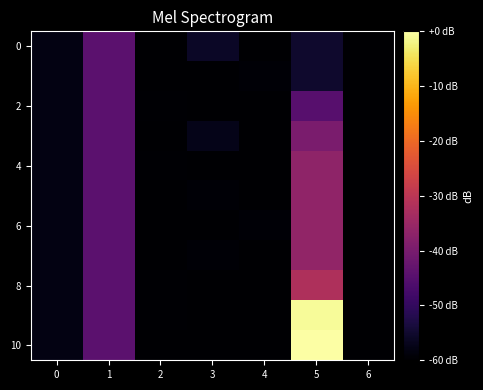

Reading left to right, list all the values displayed in this chart.

row_0: -58.1	-44.1	-59.9	-55.8	-60.0	-55.3	-60.0
row_1: -58.1	-44.1	-59.9	-59.9	-59.5	-55.2	-60.0
row_2: -58.1	-44.1	-59.7	-60.0	-60.0	-44.8	-60.0
row_3: -58.1	-44.1	-59.9	-57.3	-60.0	-39.7	-60.0
row_4: -58.1	-44.1	-59.7	-60.0	-60.0	-36.7	-60.0
row_5: -58.1	-44.1	-59.9	-59.3	-60.0	-36.5	-60.0
row_6: -58.1	-44.1	-59.9	-59.9	-59.5	-36.3	-60.0
row_7: -58.1	-44.1	-59.9	-59.3	-60.0	-36.3	-60.0
row_8: -58.1	-44.1	-59.7	-60.0	-60.0	-31.9	-60.0
row_9: -58.1	-44.1	-59.7	-60.0	-60.0	-0.8	-60.0
row_10: -58.1	-44.1	-59.9	-59.9	-59.9	0.0	-60.0